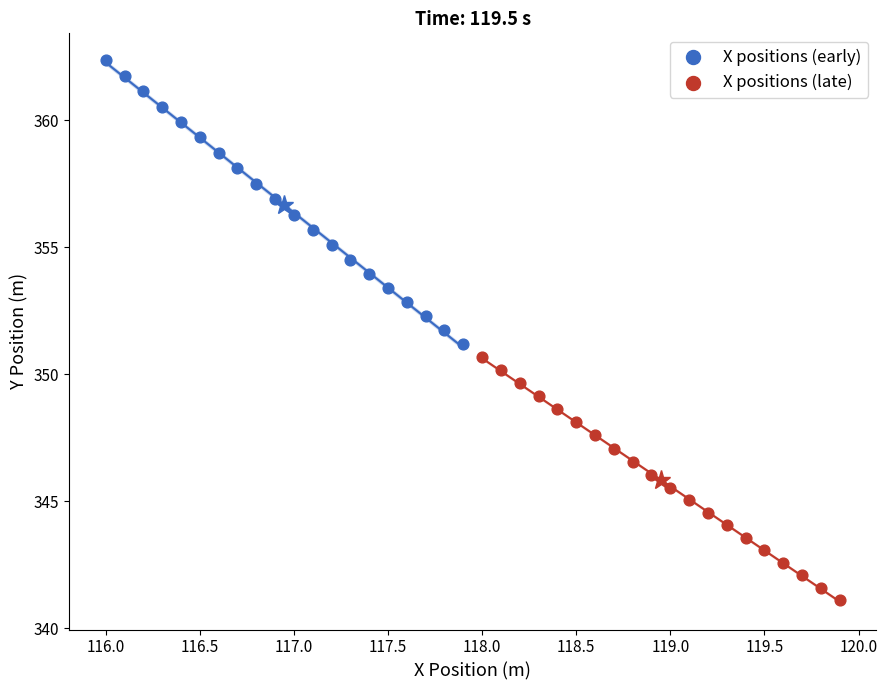

Which series contains the lowest Y value?

X positions (late)